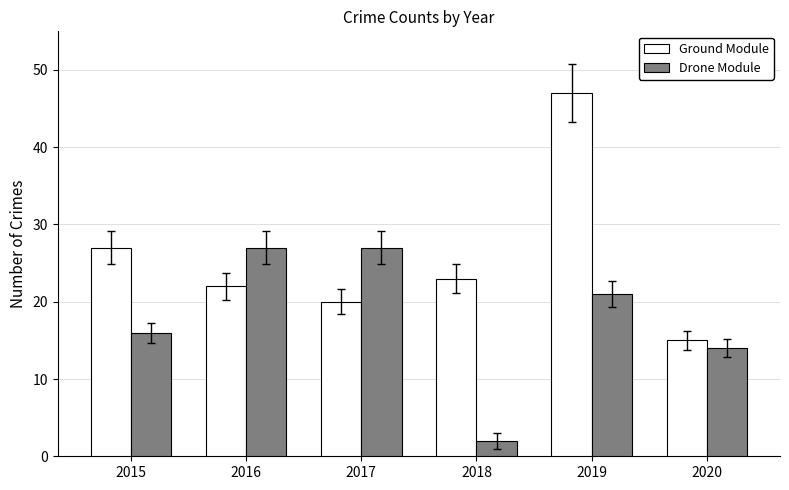

What is the total value across all series at 2018?

25